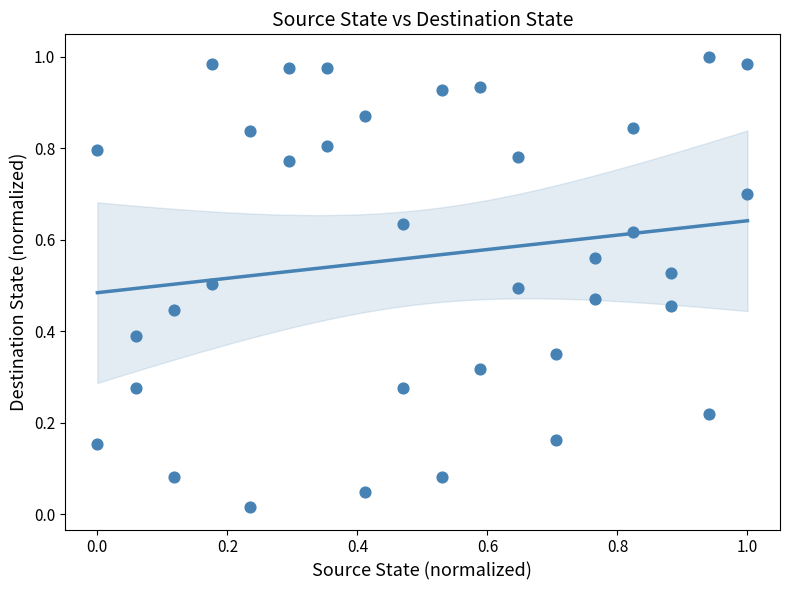

How many data points are displayed?

36